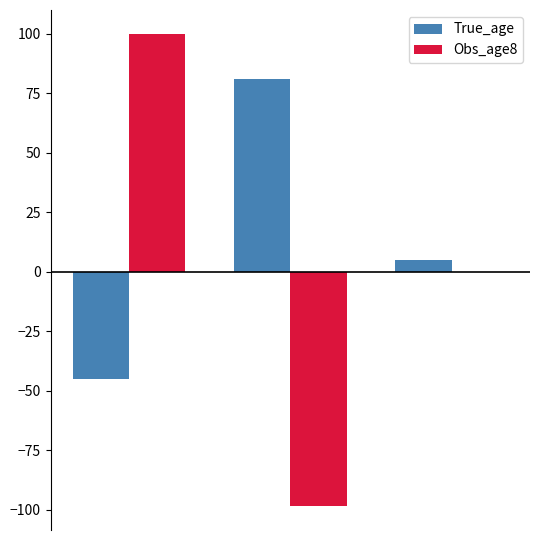

What is the average value of the Obs_age8 series?

0.5